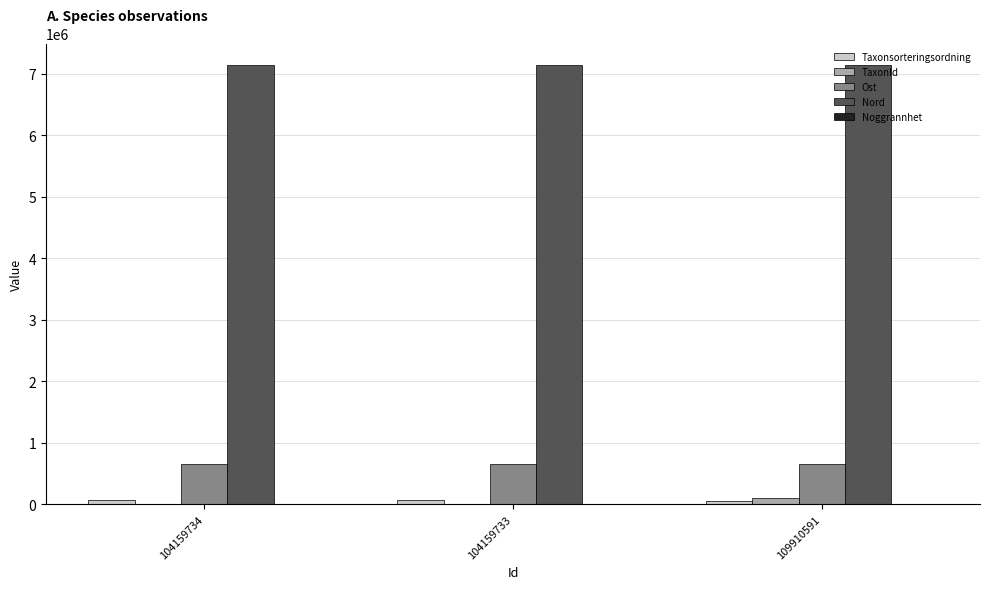

How many categories are shown in the chart?

3